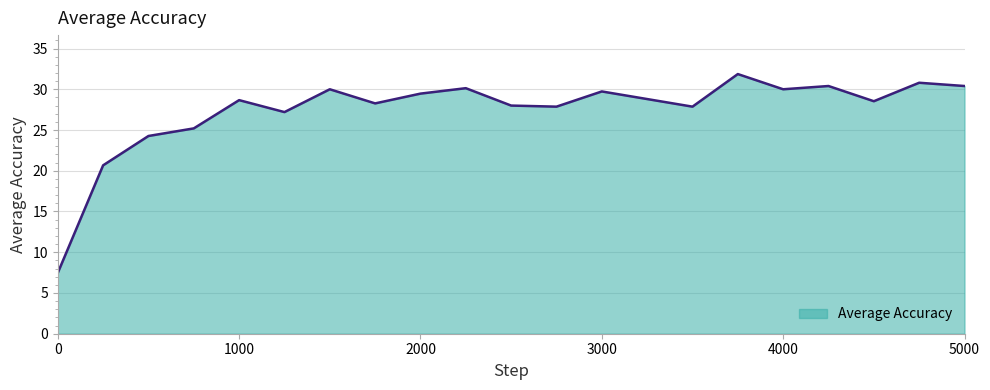

How many lines are shown in the chart?

1